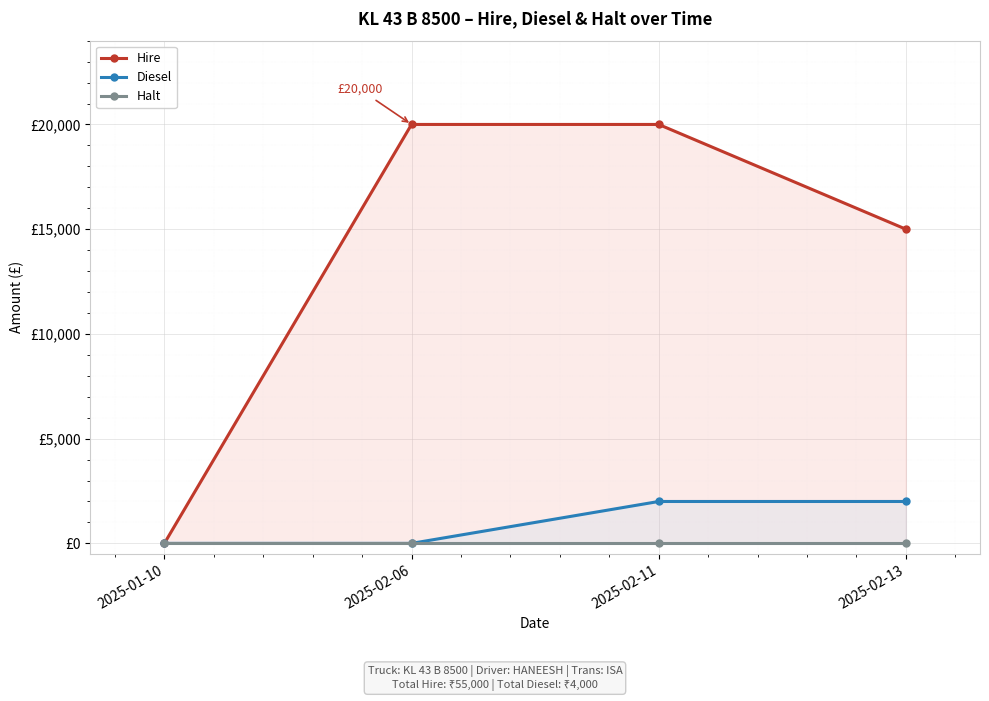

What is the approximate value of Hire at 2025-02-11?

20000